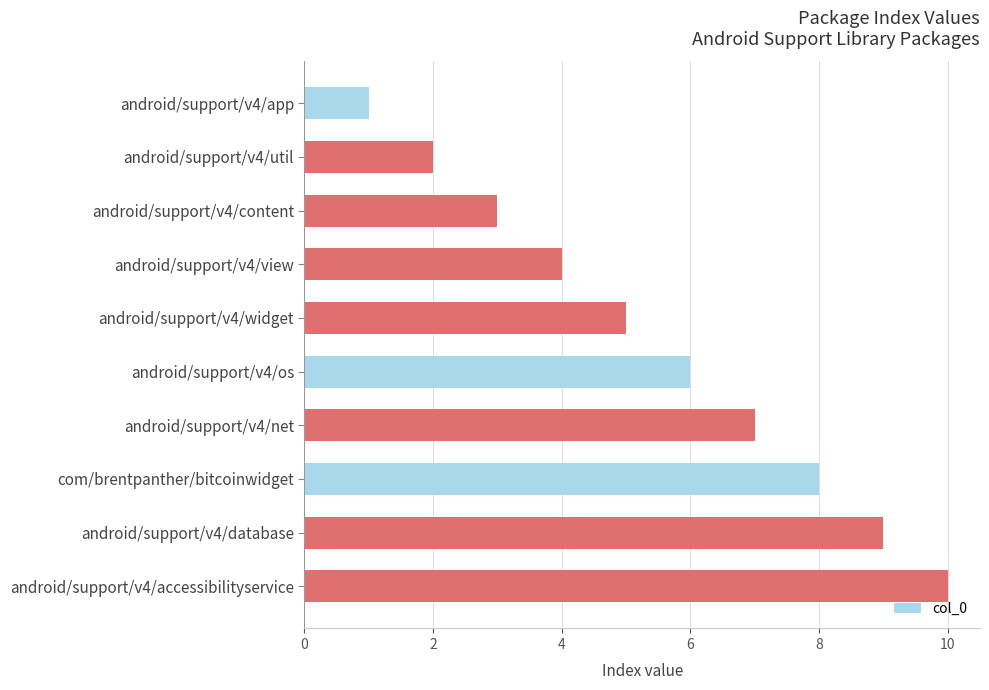

What is the maximum value shown in the chart?

10